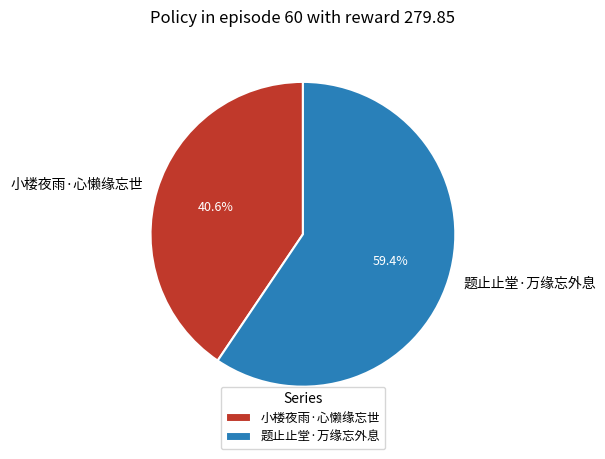

The 小楼夜雨·心懒缘忘世 slice represents 56% of the pie. True or false?

False